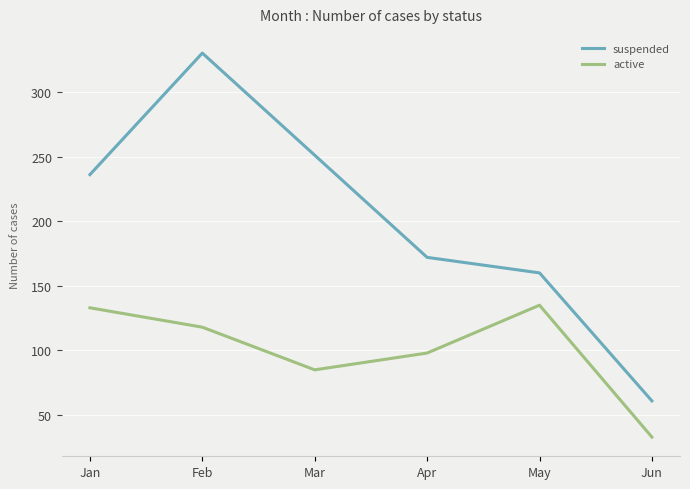

How many lines are shown in the chart?

2